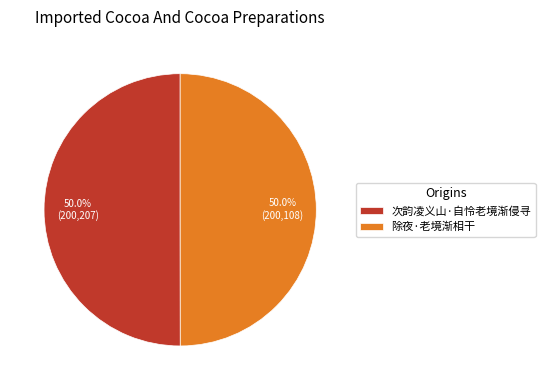

What percentage is NOT represented by 除夜·老境渐相干?

50.0%